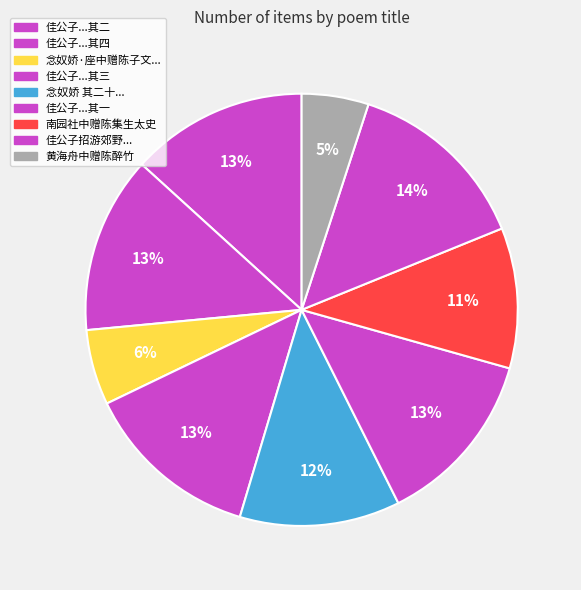

Count the number of slices in the pie.

9